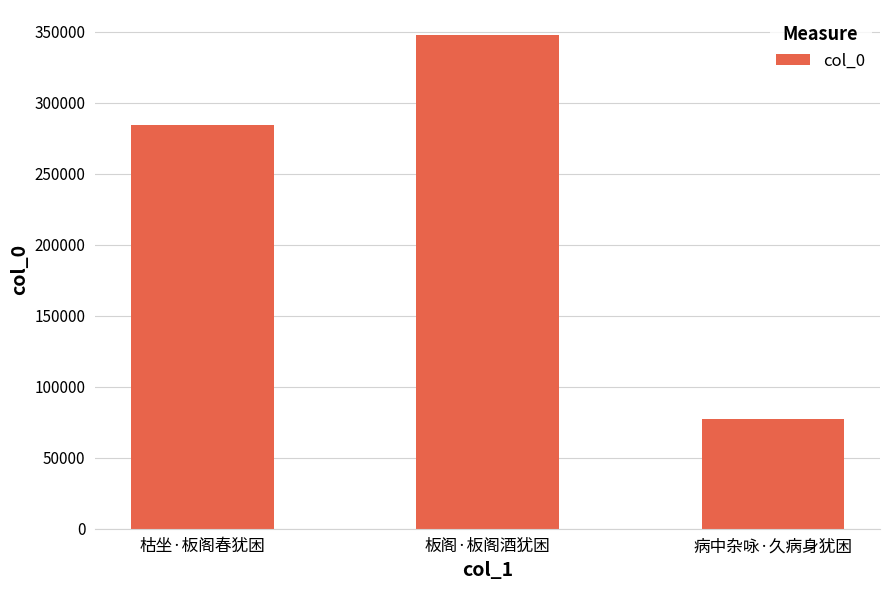

Count the number of categories in the chart.

3